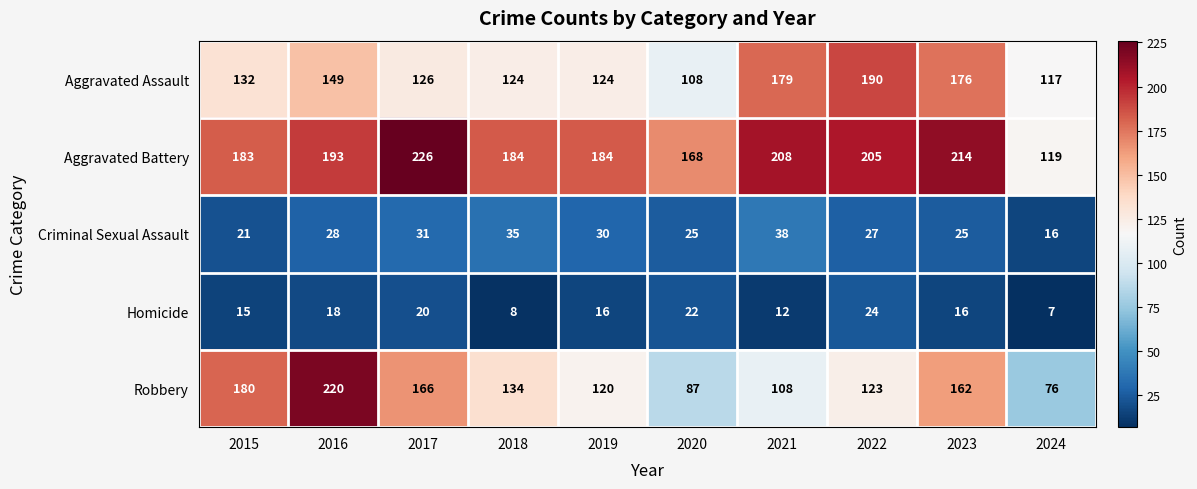

The Aggravated Battery series shows 184 at 2018. True or false?

True